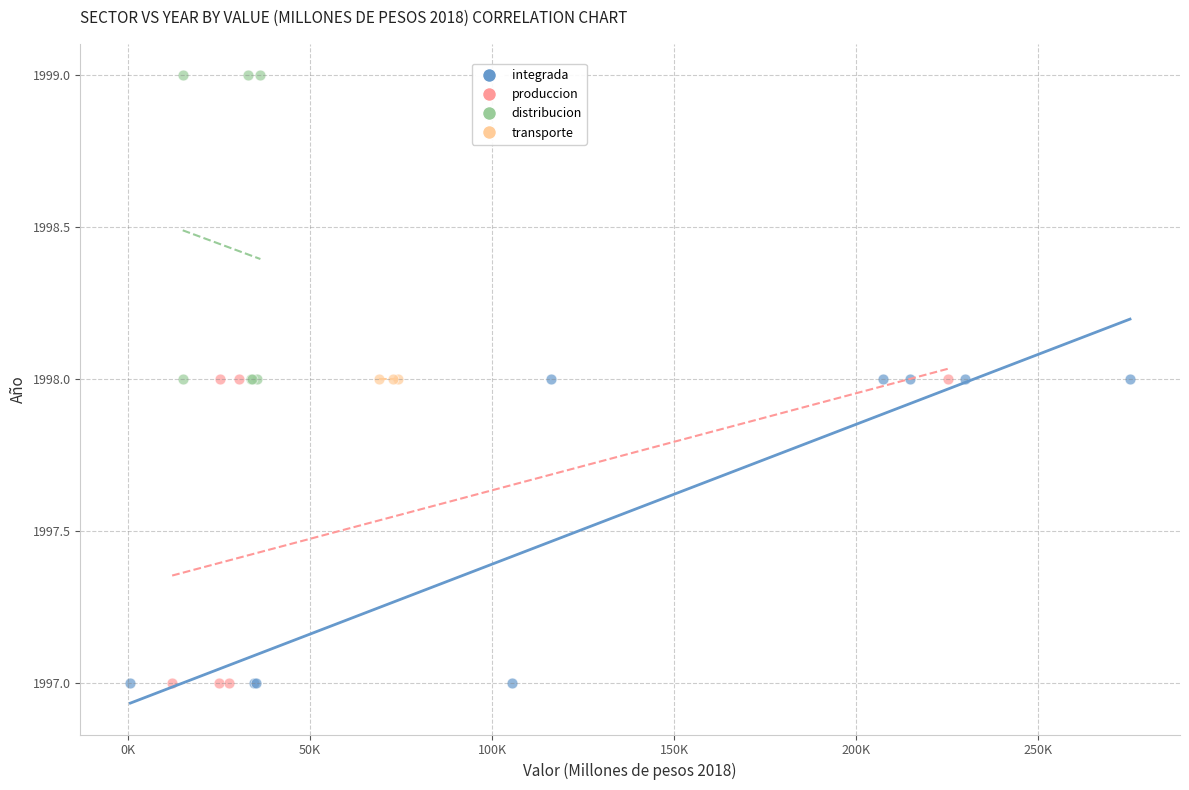

Which series reaches the maximum Y coordinate?

distribucion